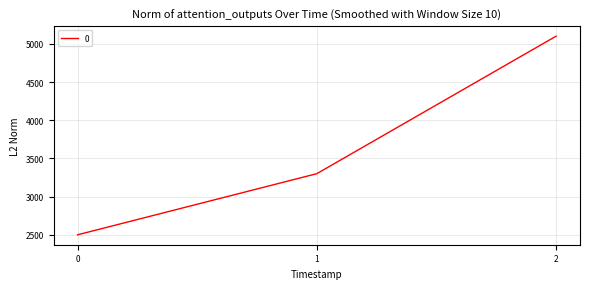

How many series are shown in this chart?

1